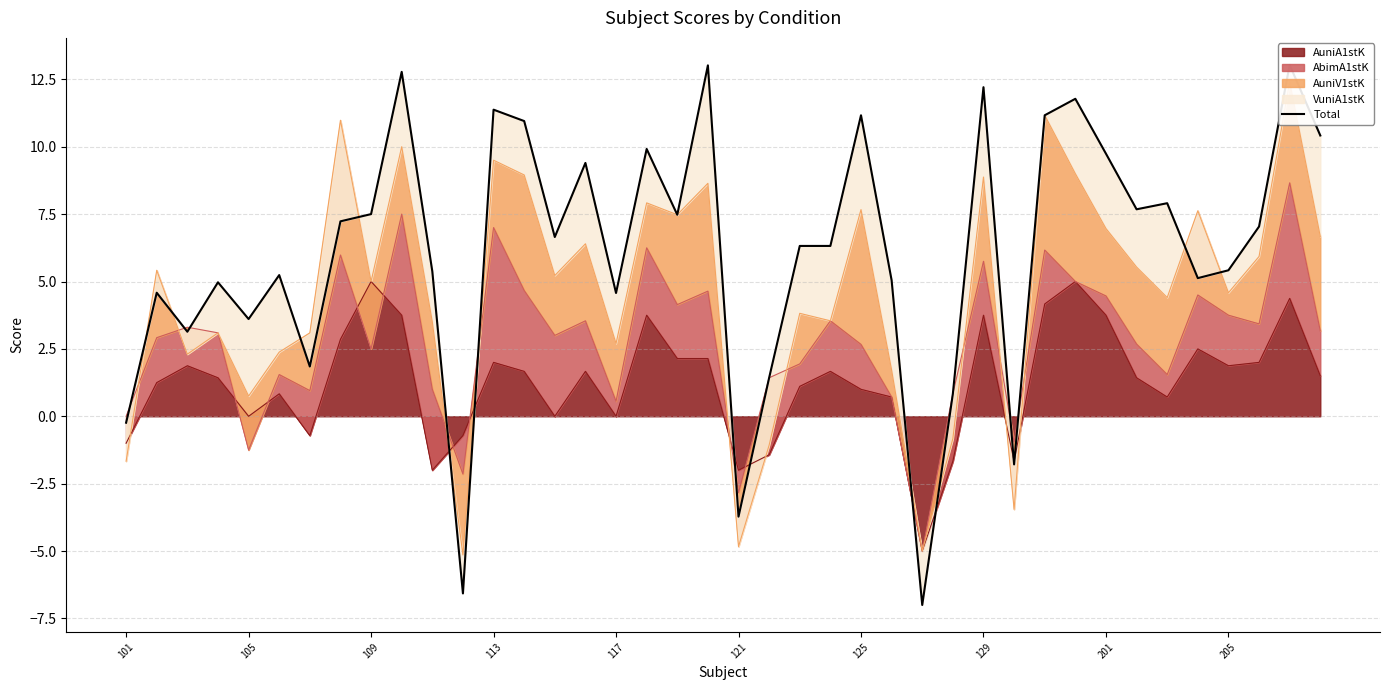

What is the maximum value for AuniA1stK?

5.0